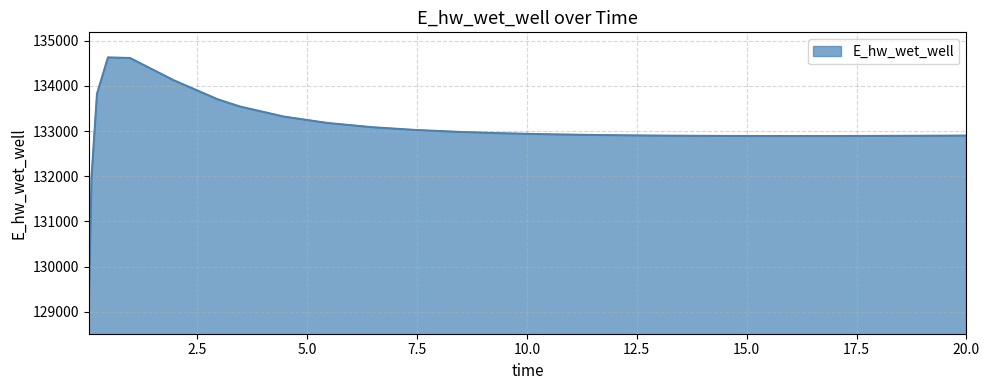

What is the difference between the maximum and minimum values?

5557.7